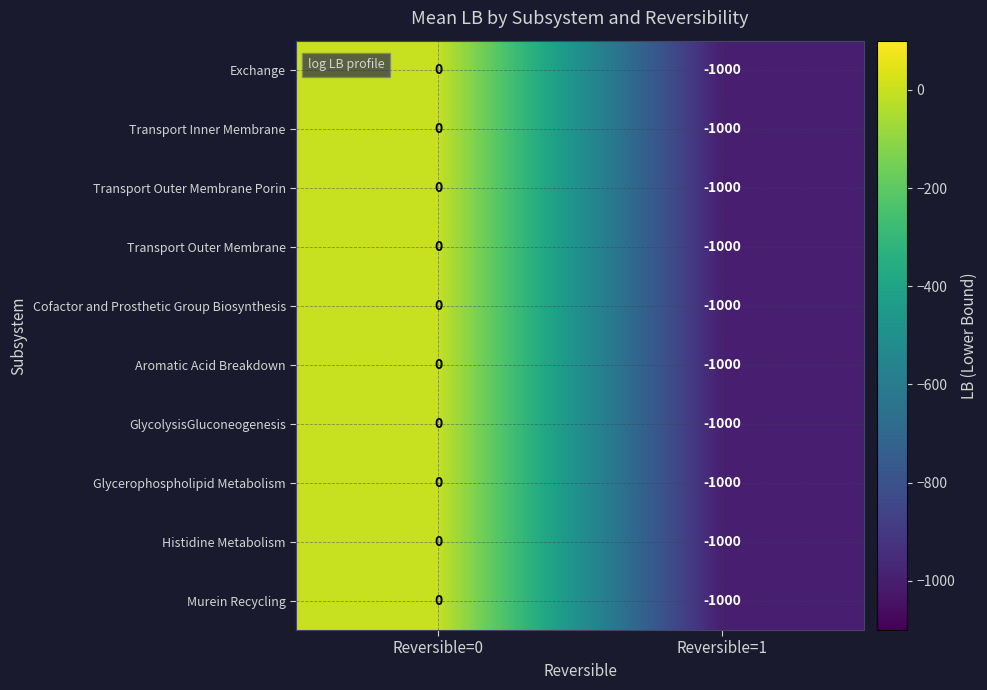

At which category does the chart reach its peak across all series?

Reversible=0